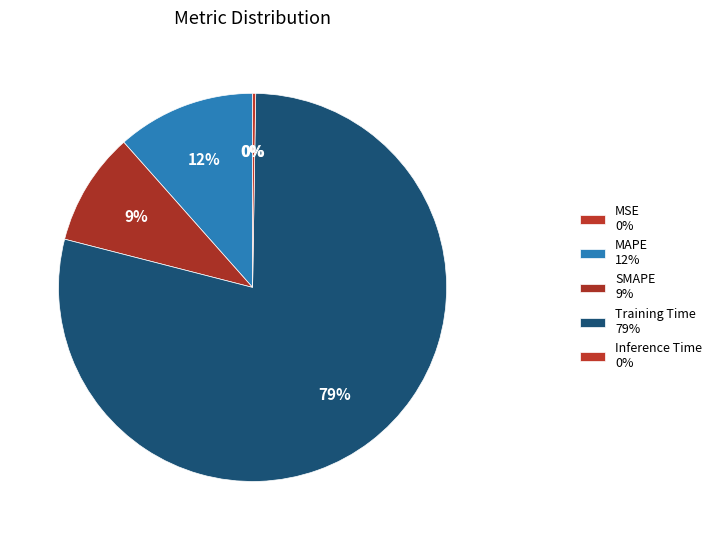

What is the smallest slice in the pie chart?

MSE